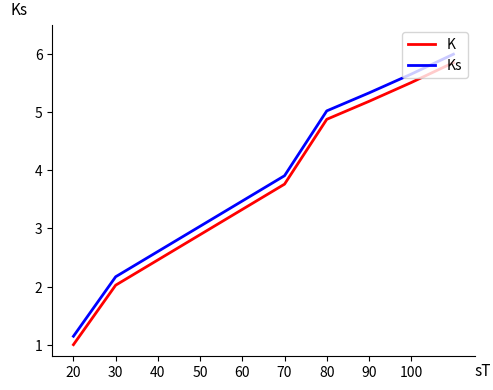

True or false: K and Ks intersect in this chart.

False